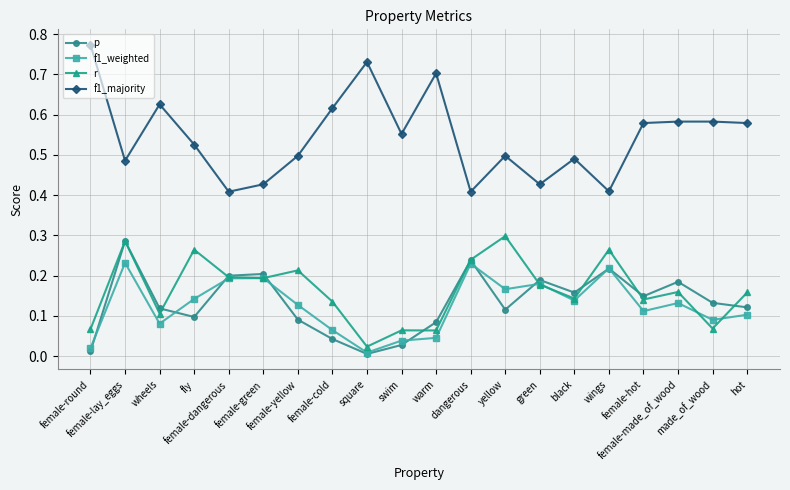

What is the total value across all series at black?

0.9